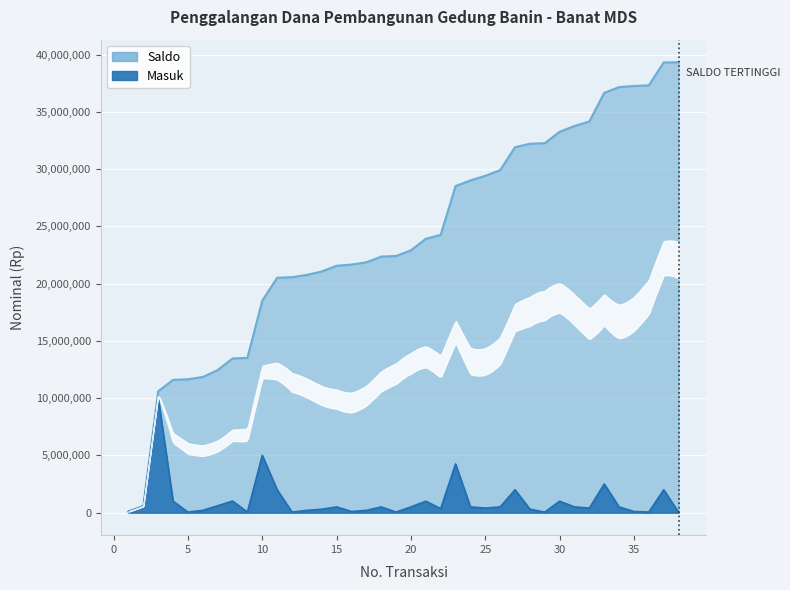

Which has a higher value, 29 or 23?

29